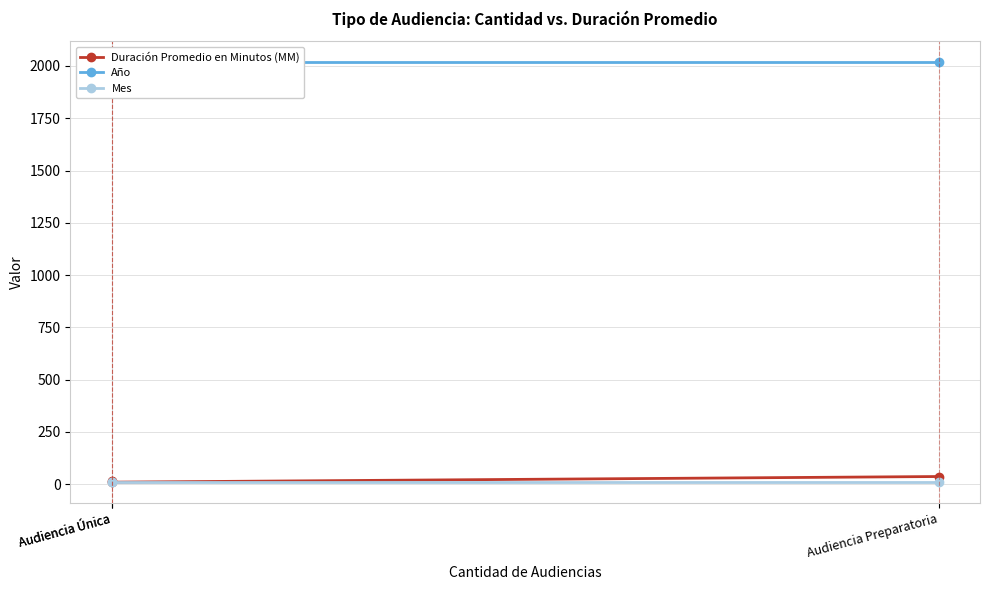

What is the total value across all series at Audiencia Única?

2041